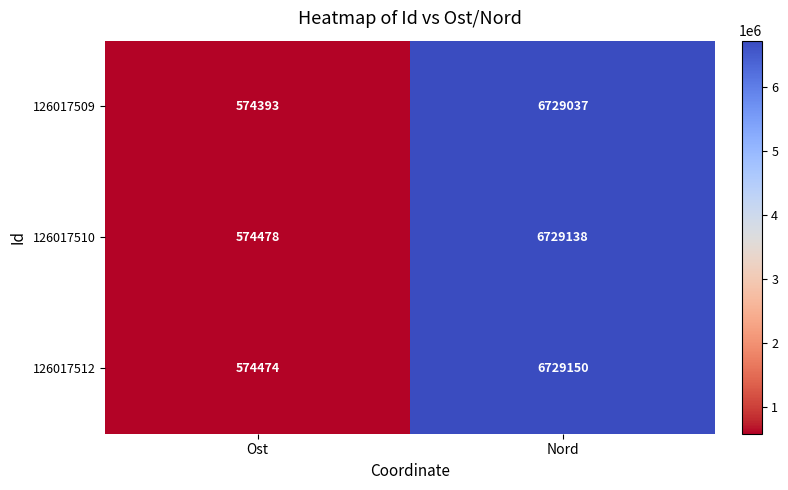

Reading left to right, extract all data points from this chart.

126017509: Ost=574393	Nord=6729037
126017510: Ost=574478	Nord=6729138
126017512: Ost=574474	Nord=6729150